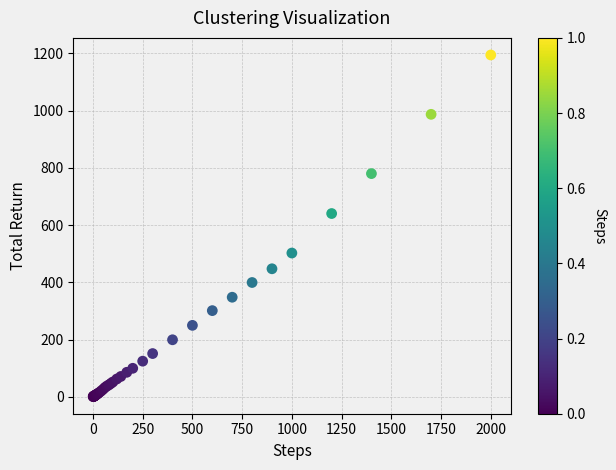

What Y value in the scatter plot is closest to 597?

640.4